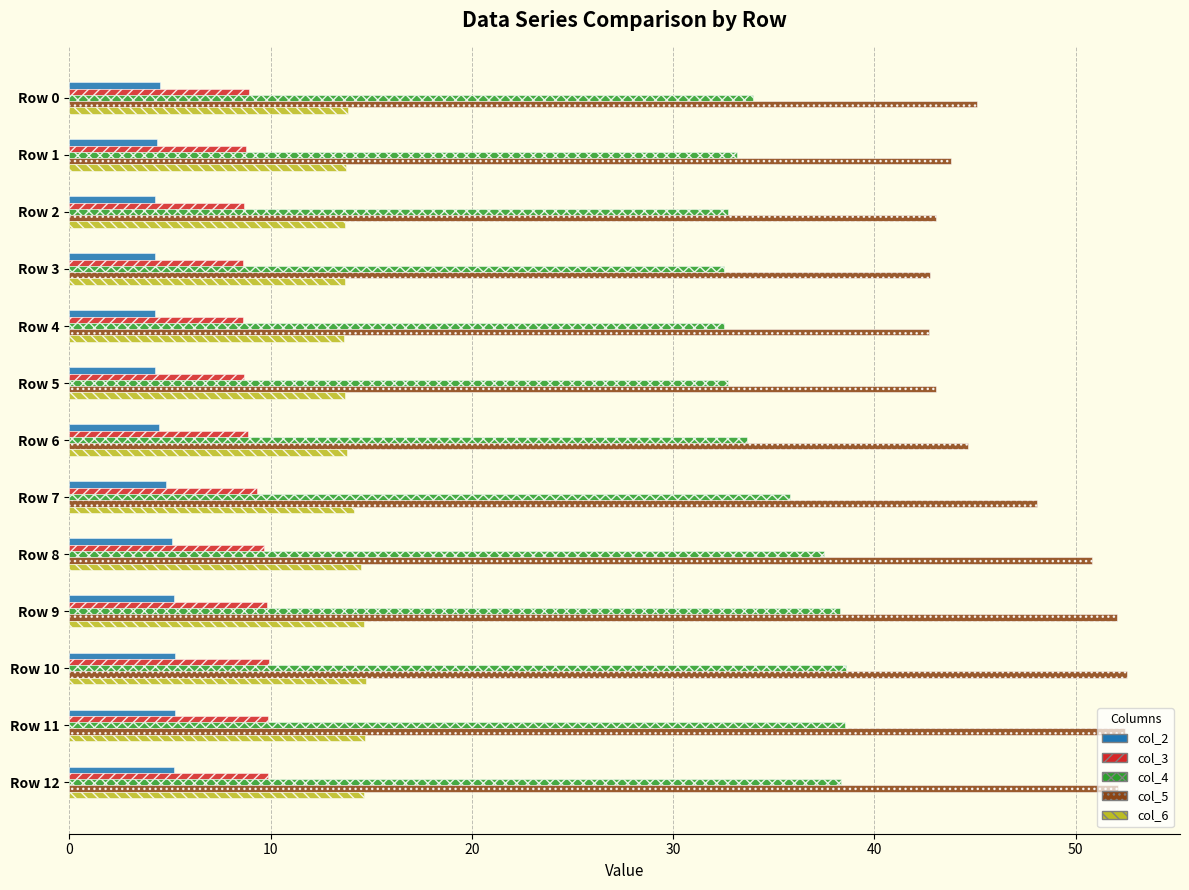

Between Row 3 and Row 8, which series saw the biggest shift?

col_5